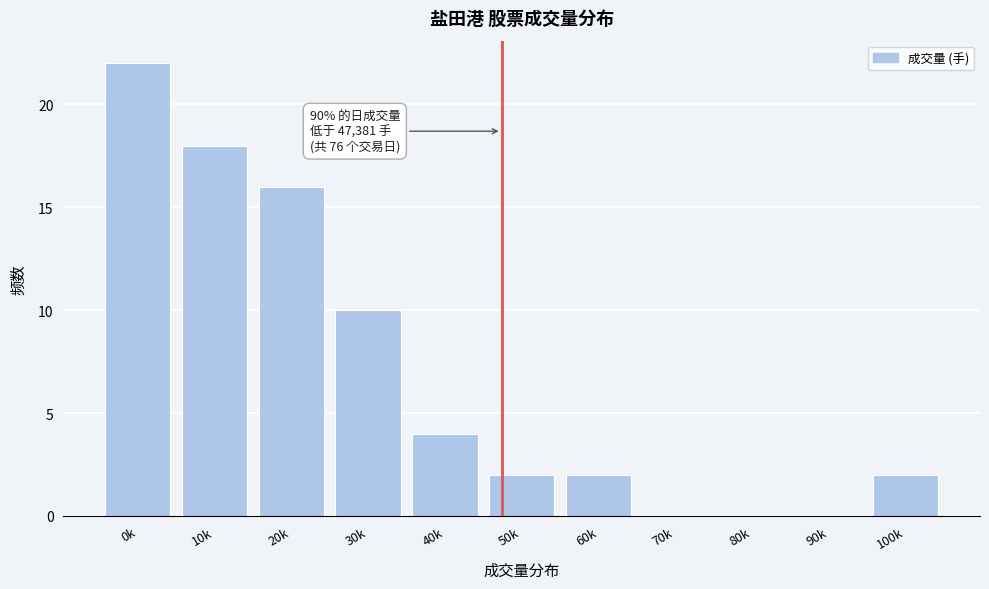

Reading right to left, transcribe all the data shown in this chart.

100k=2	90k=0	80k=0	70k=0	60k=2	50k=2	40k=4	30k=10	20k=16	10k=18	0k=22